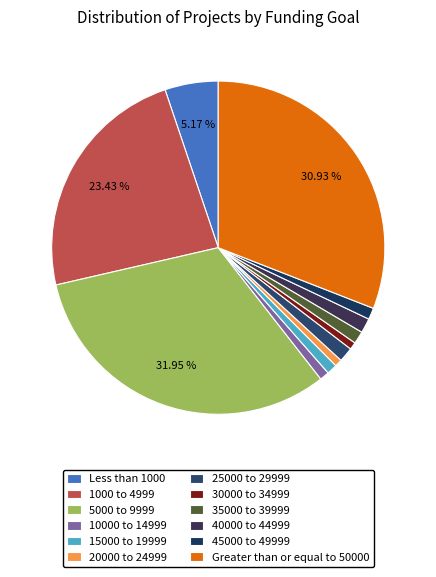

Which slice is the smallest?

20000 to 24999